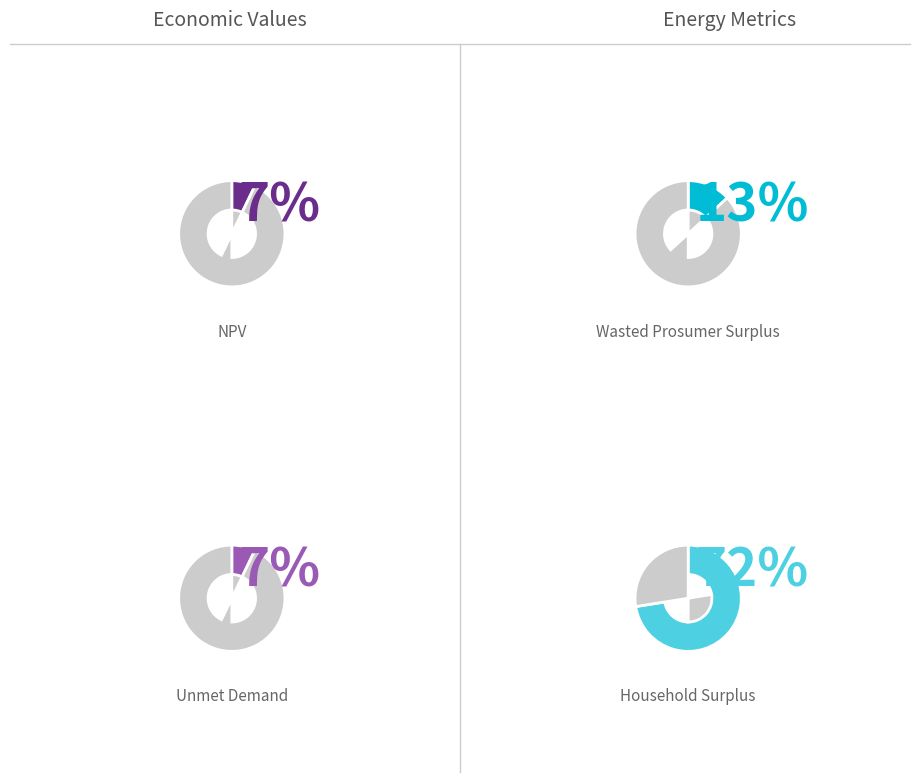

Which has a higher value, Household Surplus or Wasted Prosumer Surplus?

Household Surplus